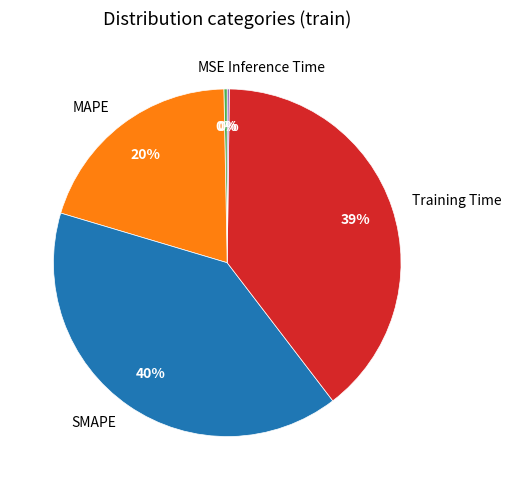

Combined, do MAPE and SMAPE account for over 50%?

Yes